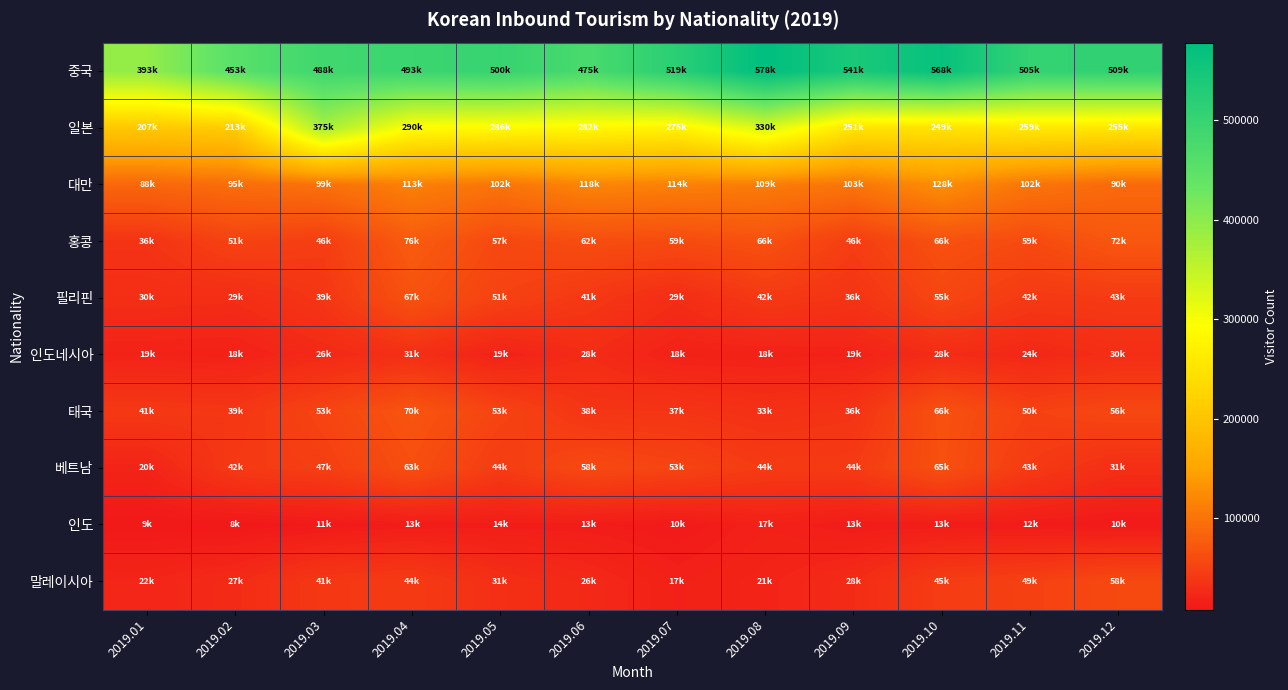

What is the smallest value displayed?

8309